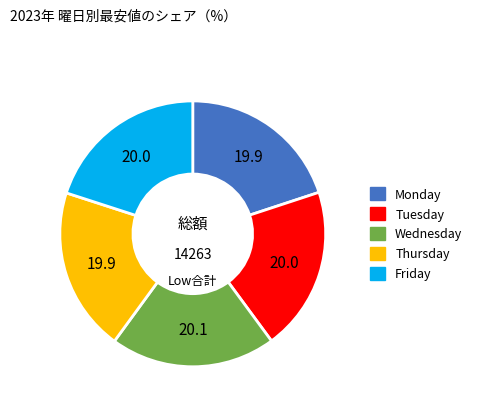

Do Monday and Thursday together represent more than half of the pie?

No